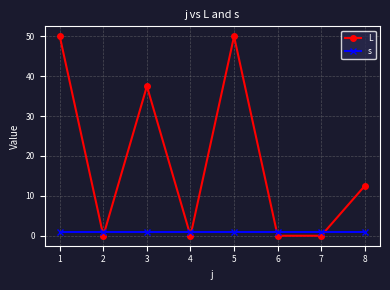

List the series in order of their overall mean, highest first.

L, s